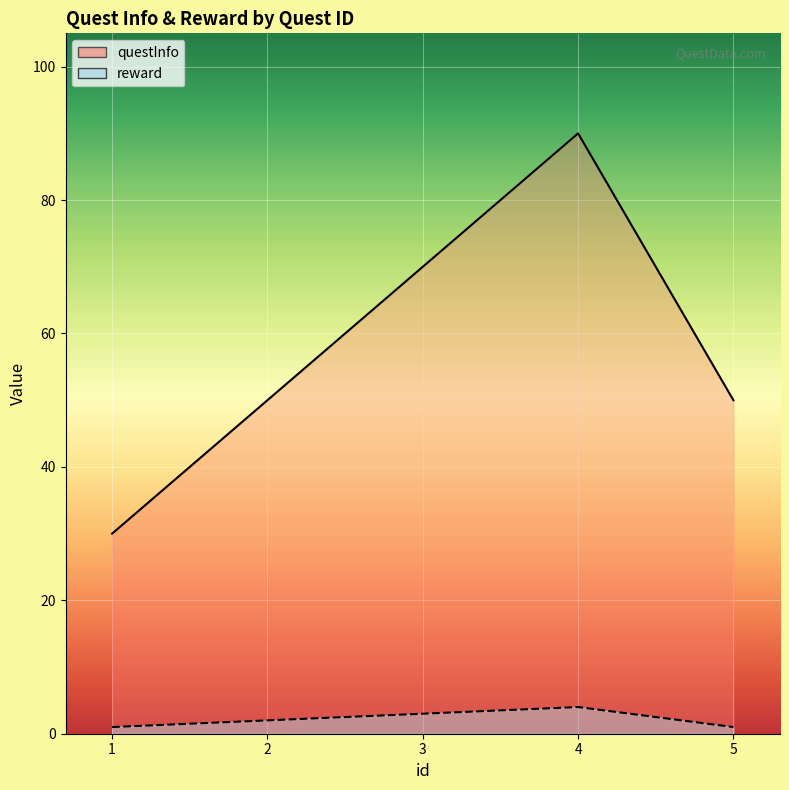

Reading right to left, extract all data points from this chart.

questInfo: 5=50	4=90	3=70	2=50	1=30
reward: 5=1	4=4	3=3	2=2	1=1